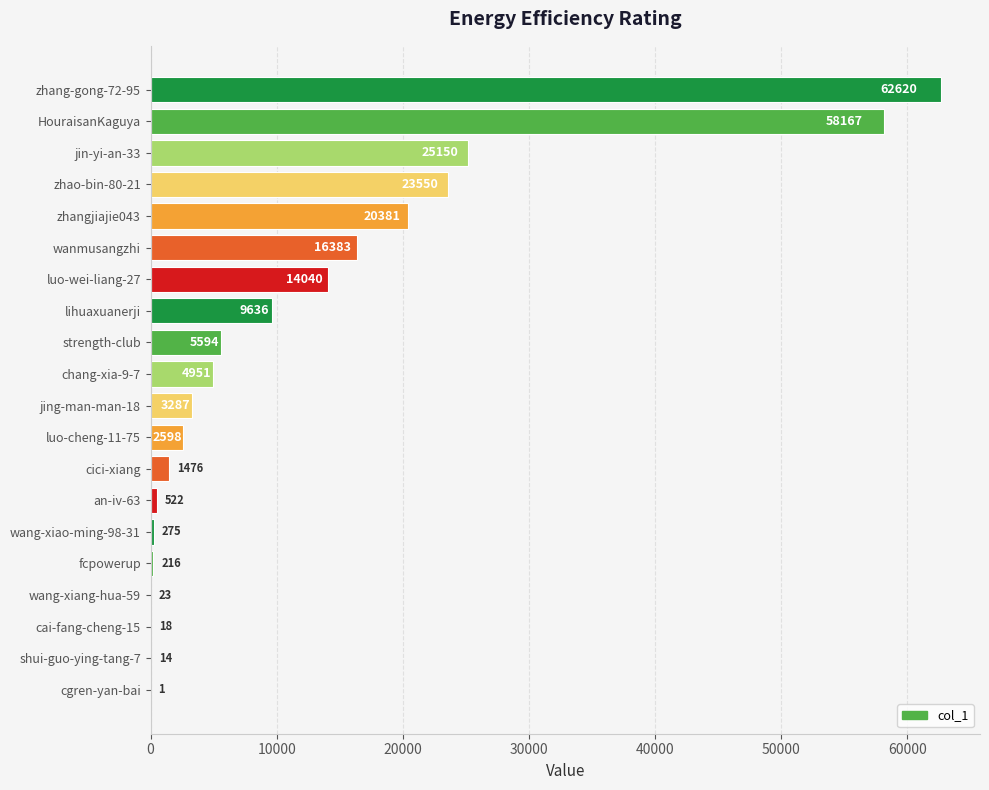

What is the sum of the values at HouraisanKaguya and cgren-yan-bai?

58168